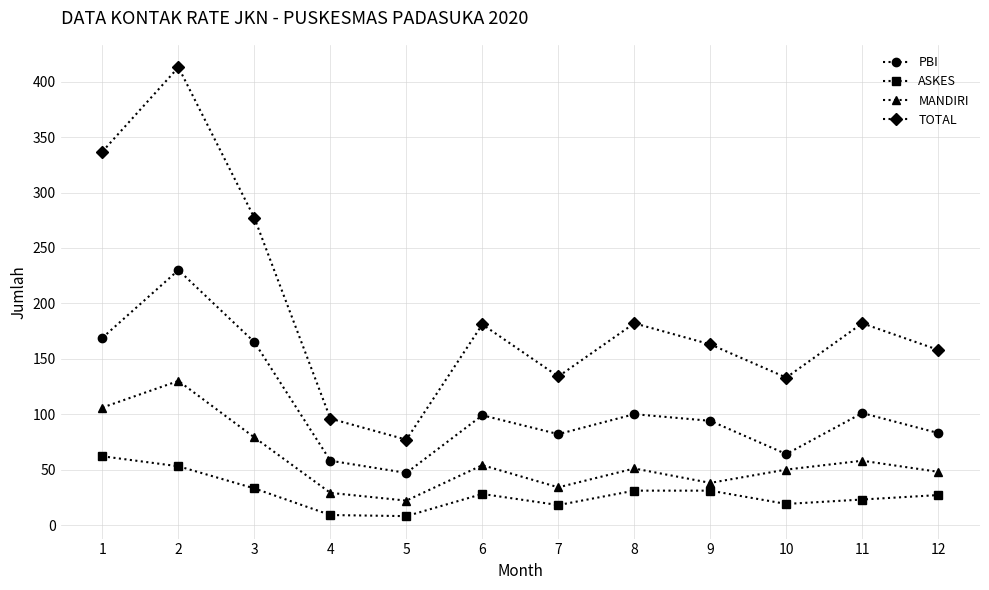

At 8, list the series in order from smallest to largest.

ASKES, MANDIRI, PBI, TOTAL